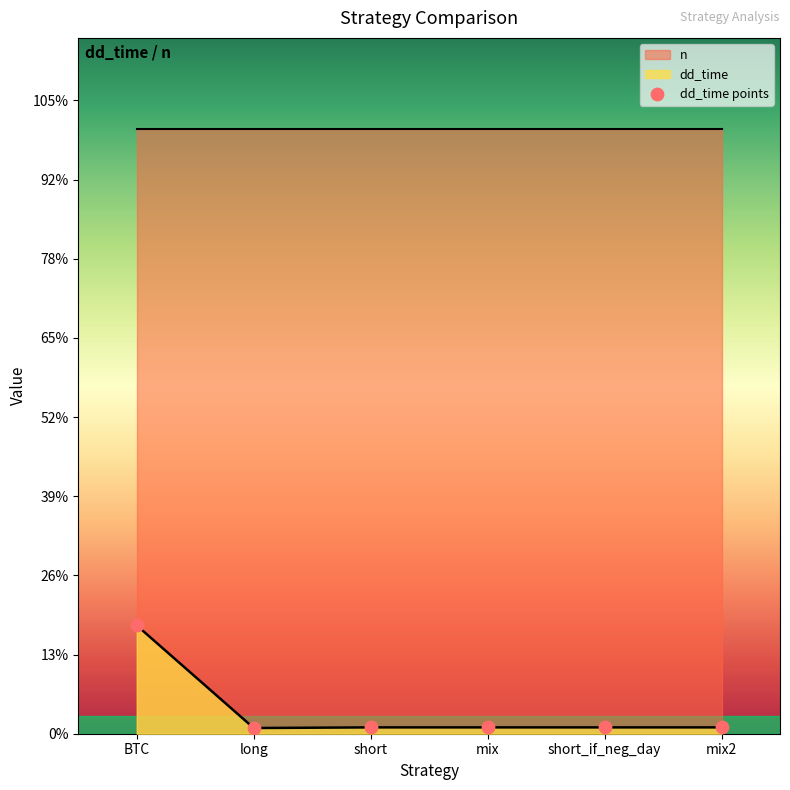

What is the ratio of the value at short_if_neg_day to the value at long?

1.1